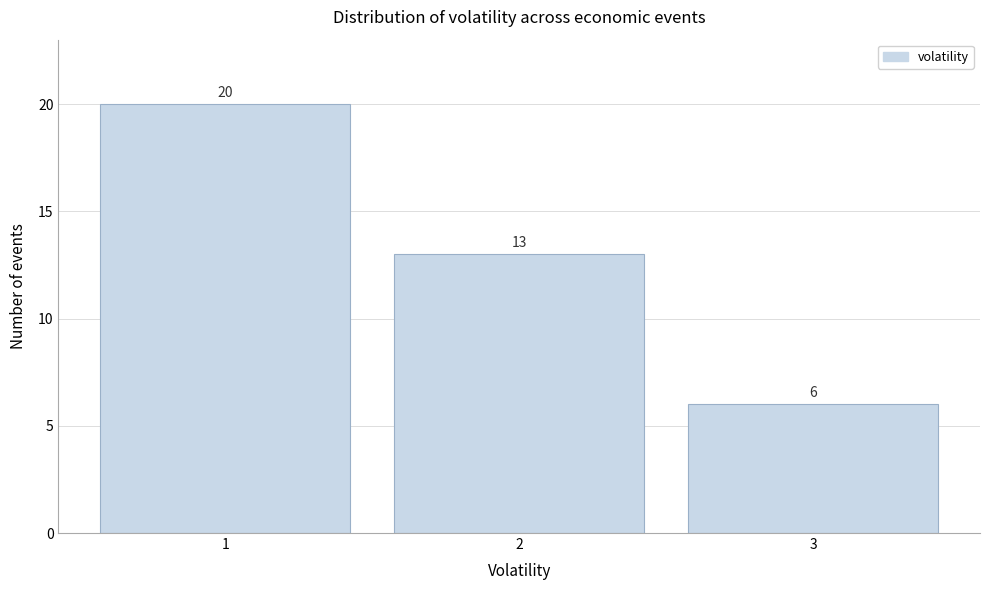

What is the height of the bar covering 2.5 to 3.5 on the x-axis?

6